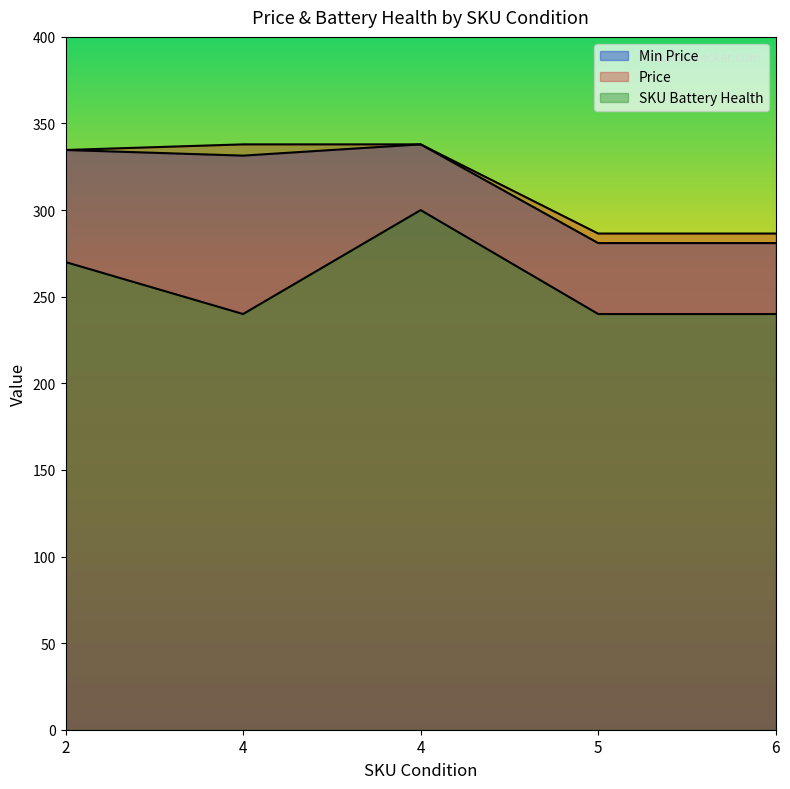

What is the value of the Price point at the 2nd from the left?

337.9